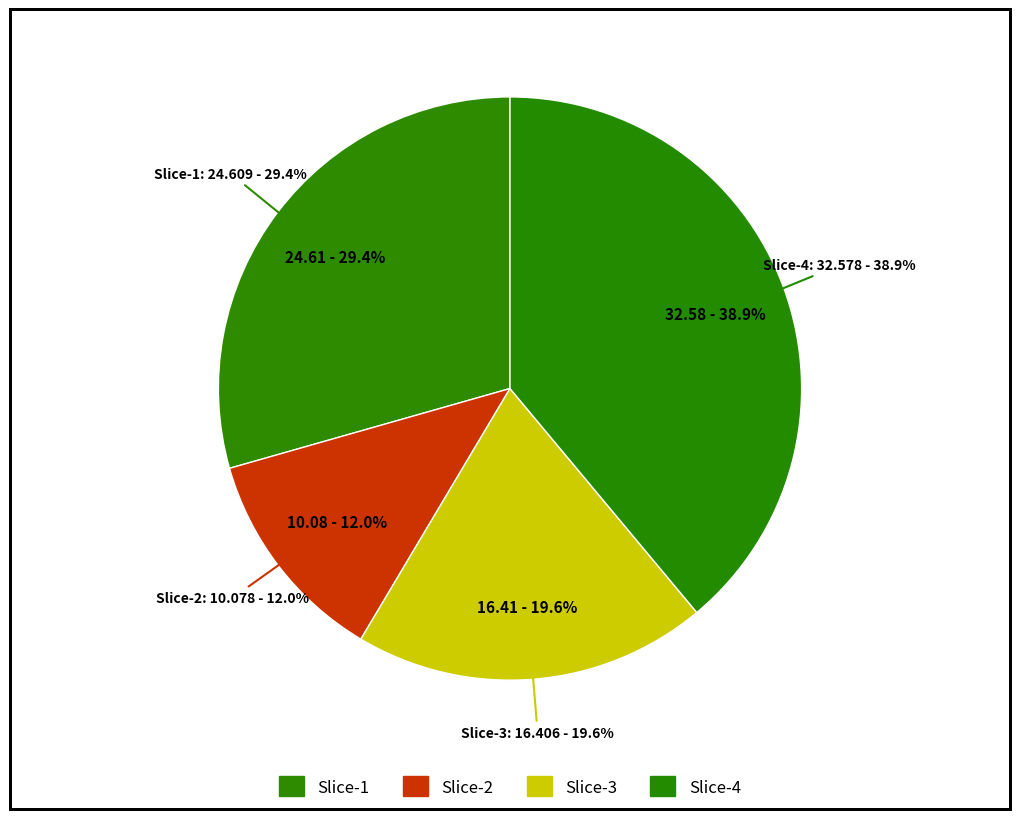

How many slices are in this pie chart?

4